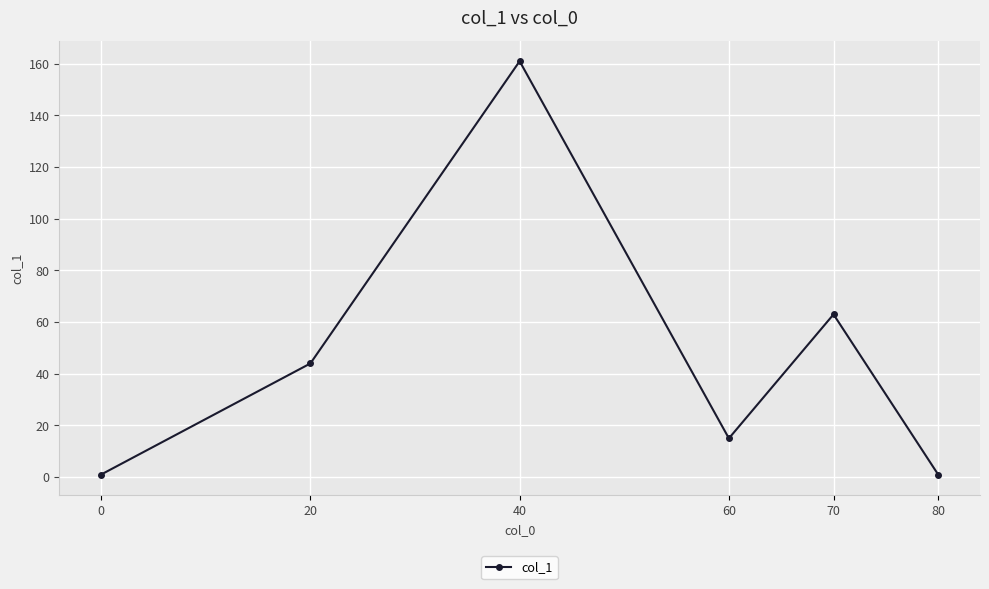

What is the value of the 5th point from the left?

63